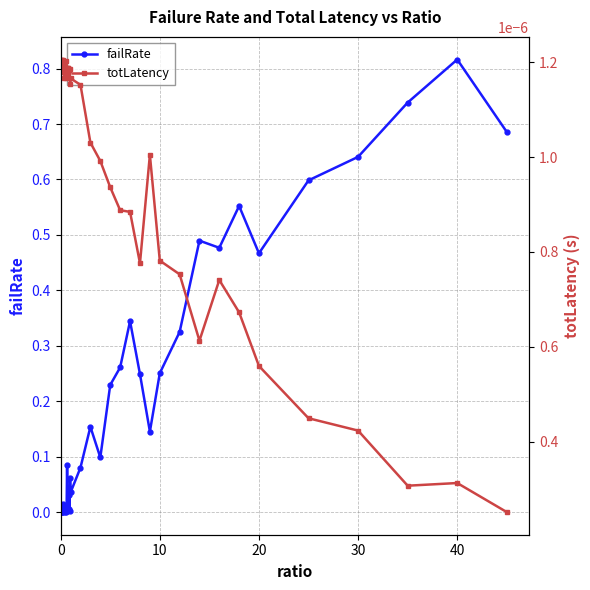

What is the maximum value shown in the chart?

0.8